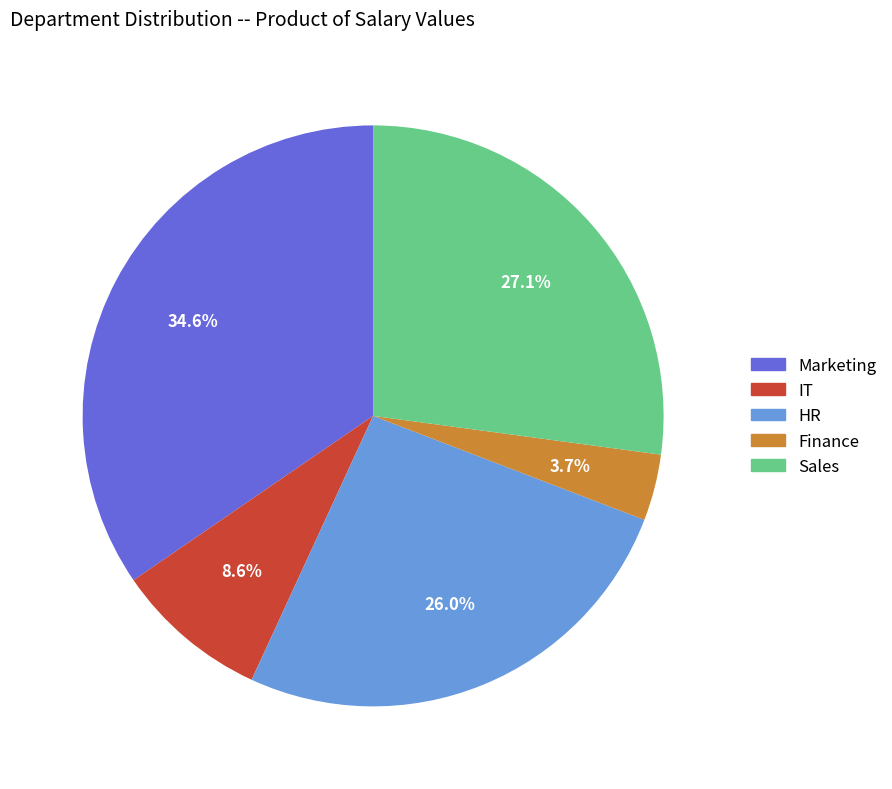

To the nearest percent, what is the difference between the largest and smallest slice percentages?

31%